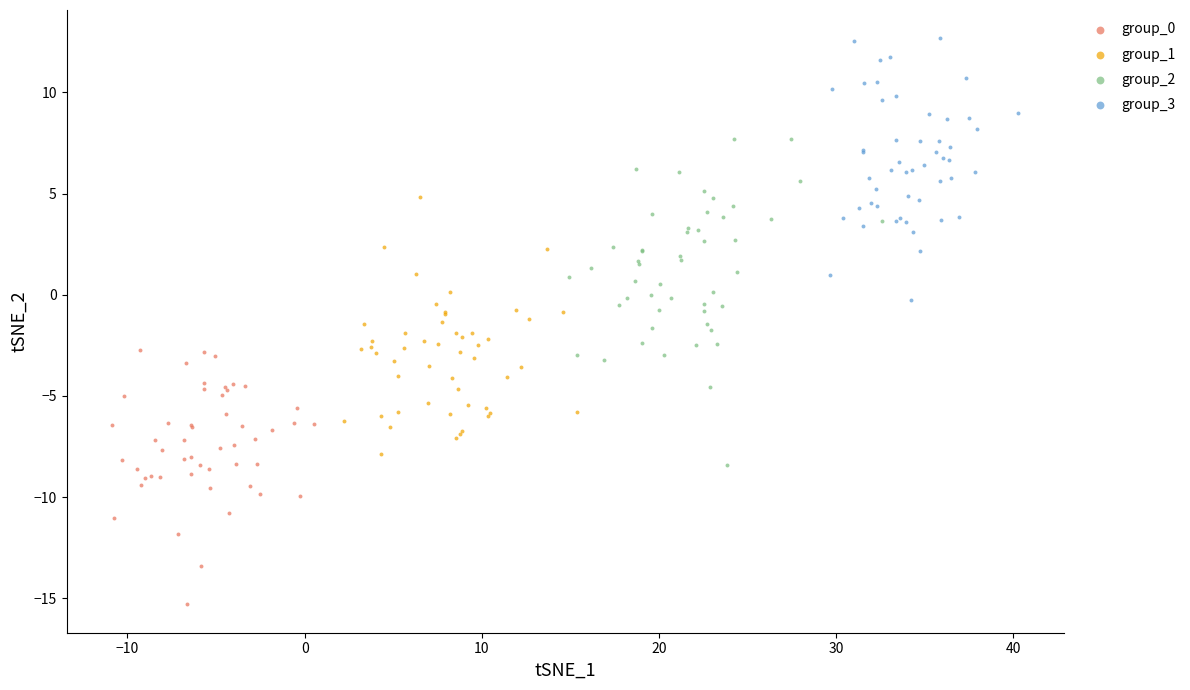

Which series contains the highest Y value?

group_3